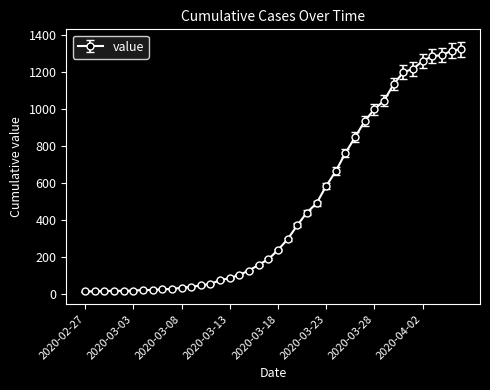

How many data points are less than 239?

20